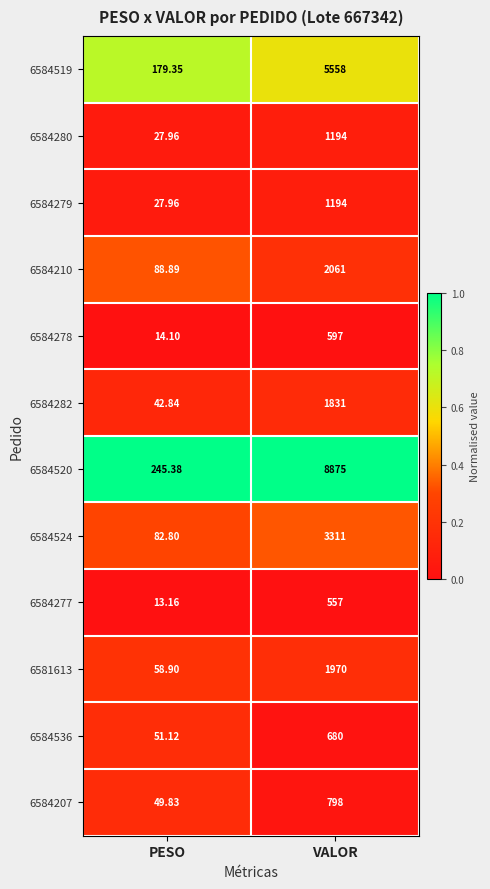

What is the maximum value shown in the chart?

8875.0